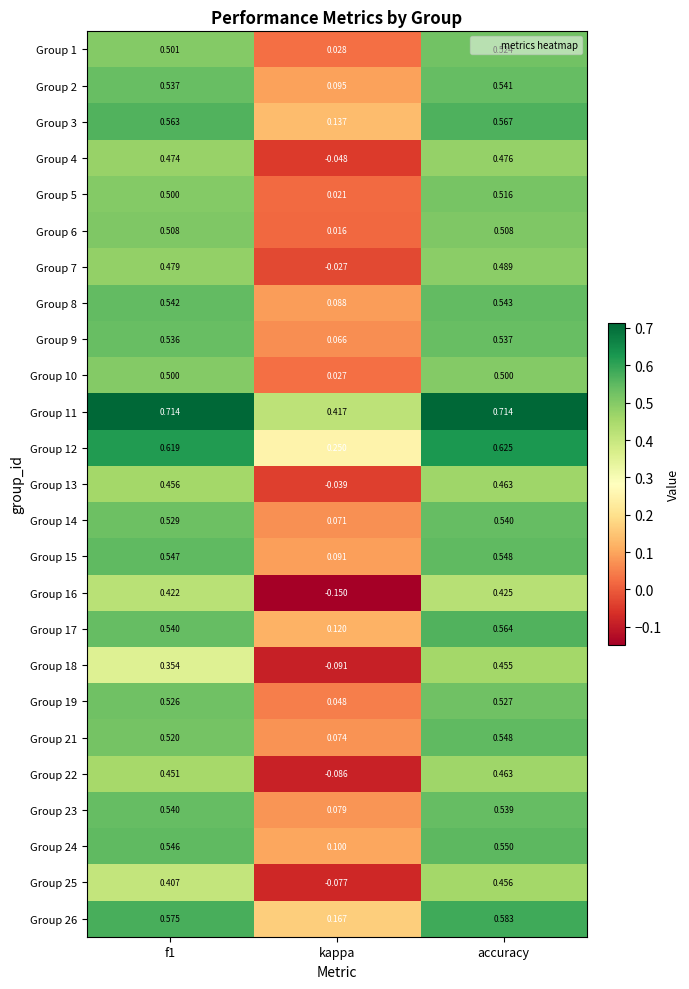

At which label does Group 13 reach its peak?

accuracy